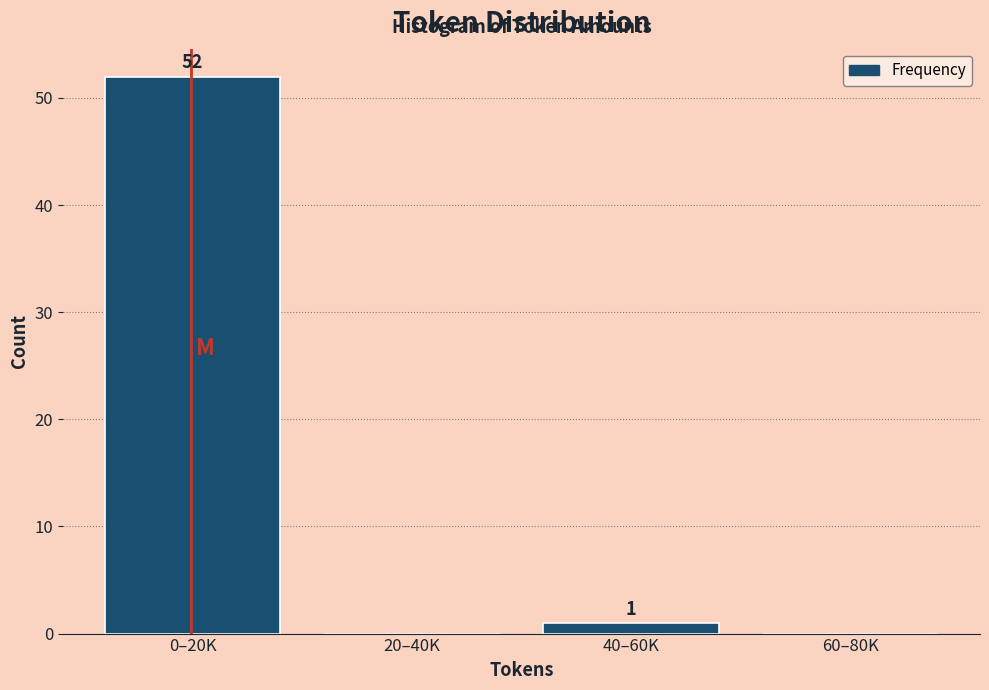

Reading right to left, what are all the values shown in this chart?

60–80K=0	40–60K=1	20–40K=0	0–20K=52